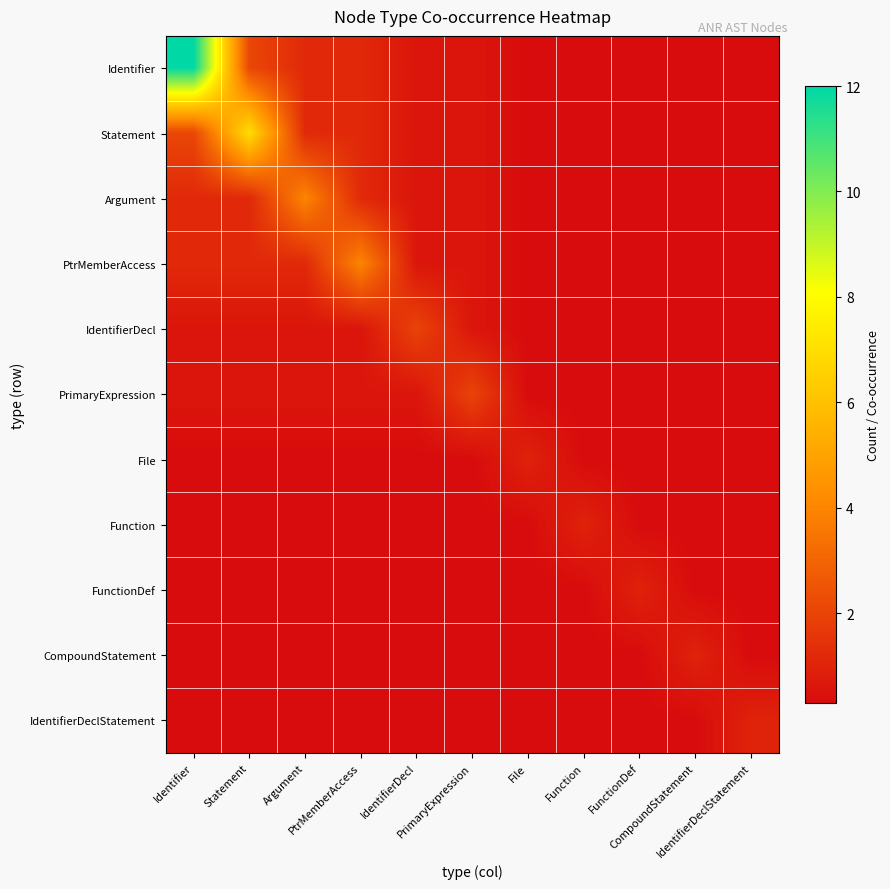

Reading left to right, transcribe all the data shown in this chart.

Identifier: Identifier=12.0	Statement=2.1	Argument=1.2	PtrMemberAccess=1.2	IdentifierDecl=0.6	PrimaryExpression=0.6	File=0.3	Function=0.3	FunctionDef=0.3	CompoundStatement=0.3	IdentifierDeclStatement=0.3
Statement: Identifier=2.1	Statement=7.0	Argument=1.2	PtrMemberAccess=1.2	IdentifierDecl=0.6	PrimaryExpression=0.6	File=0.3	Function=0.3	FunctionDef=0.3	CompoundStatement=0.3	IdentifierDeclStatement=0.3
Argument: Identifier=1.2	Statement=1.2	Argument=4.0	PtrMemberAccess=1.2	IdentifierDecl=0.6	PrimaryExpression=0.6	File=0.3	Function=0.3	FunctionDef=0.3	CompoundStatement=0.3	IdentifierDeclStatement=0.3
PtrMemberAccess: Identifier=1.2	Statement=1.2	Argument=1.2	PtrMemberAccess=4.0	IdentifierDecl=0.6	PrimaryExpression=0.6	File=0.3	Function=0.3	FunctionDef=0.3	CompoundStatement=0.3	IdentifierDeclStatement=0.3
IdentifierDecl: Identifier=0.6	Statement=0.6	Argument=0.6	PtrMemberAccess=0.6	IdentifierDecl=2.0	PrimaryExpression=0.6	File=0.3	Function=0.3	FunctionDef=0.3	CompoundStatement=0.3	IdentifierDeclStatement=0.3
PrimaryExpression: Identifier=0.6	Statement=0.6	Argument=0.6	PtrMemberAccess=0.6	IdentifierDecl=0.6	PrimaryExpression=2.0	File=0.3	Function=0.3	FunctionDef=0.3	CompoundStatement=0.3	IdentifierDeclStatement=0.3
File: Identifier=0.3	Statement=0.3	Argument=0.3	PtrMemberAccess=0.3	IdentifierDecl=0.3	PrimaryExpression=0.3	File=1.0	Function=0.3	FunctionDef=0.3	CompoundStatement=0.3	IdentifierDeclStatement=0.3
Function: Identifier=0.3	Statement=0.3	Argument=0.3	PtrMemberAccess=0.3	IdentifierDecl=0.3	PrimaryExpression=0.3	File=0.3	Function=1.0	FunctionDef=0.3	CompoundStatement=0.3	IdentifierDeclStatement=0.3
FunctionDef: Identifier=0.3	Statement=0.3	Argument=0.3	PtrMemberAccess=0.3	IdentifierDecl=0.3	PrimaryExpression=0.3	File=0.3	Function=0.3	FunctionDef=1.0	CompoundStatement=0.3	IdentifierDeclStatement=0.3
CompoundStatement: Identifier=0.3	Statement=0.3	Argument=0.3	PtrMemberAccess=0.3	IdentifierDecl=0.3	PrimaryExpression=0.3	File=0.3	Function=0.3	FunctionDef=0.3	CompoundStatement=1.0	IdentifierDeclStatement=0.3
IdentifierDeclStatement: Identifier=0.3	Statement=0.3	Argument=0.3	PtrMemberAccess=0.3	IdentifierDecl=0.3	PrimaryExpression=0.3	File=0.3	Function=0.3	FunctionDef=0.3	CompoundStatement=0.3	IdentifierDeclStatement=1.0